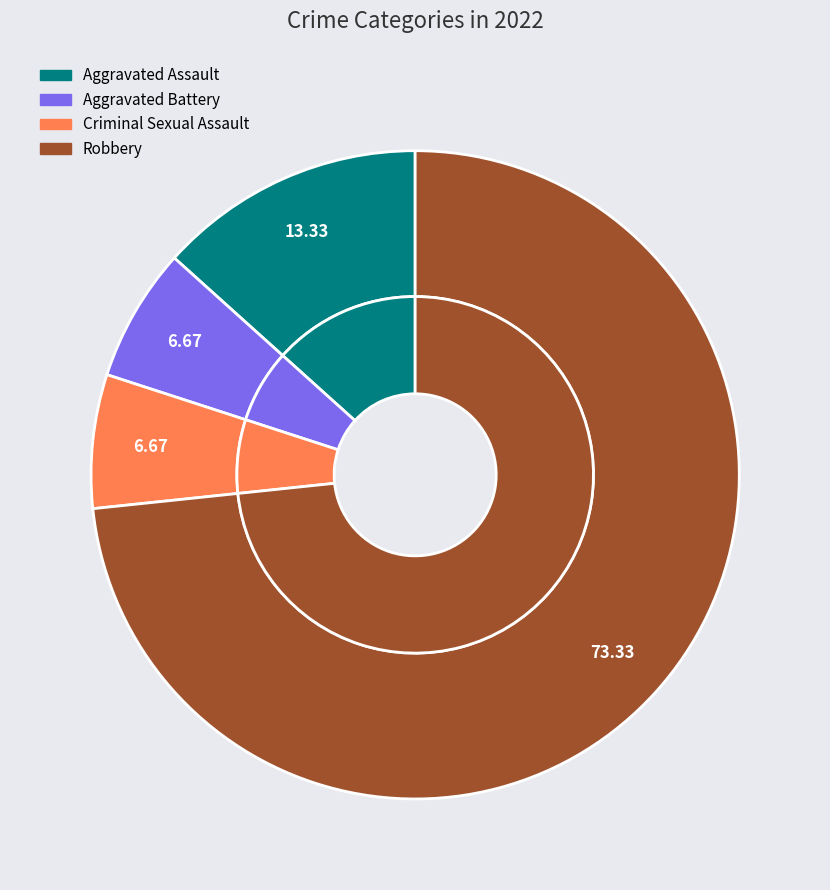

Which slice is the largest?

Robbery